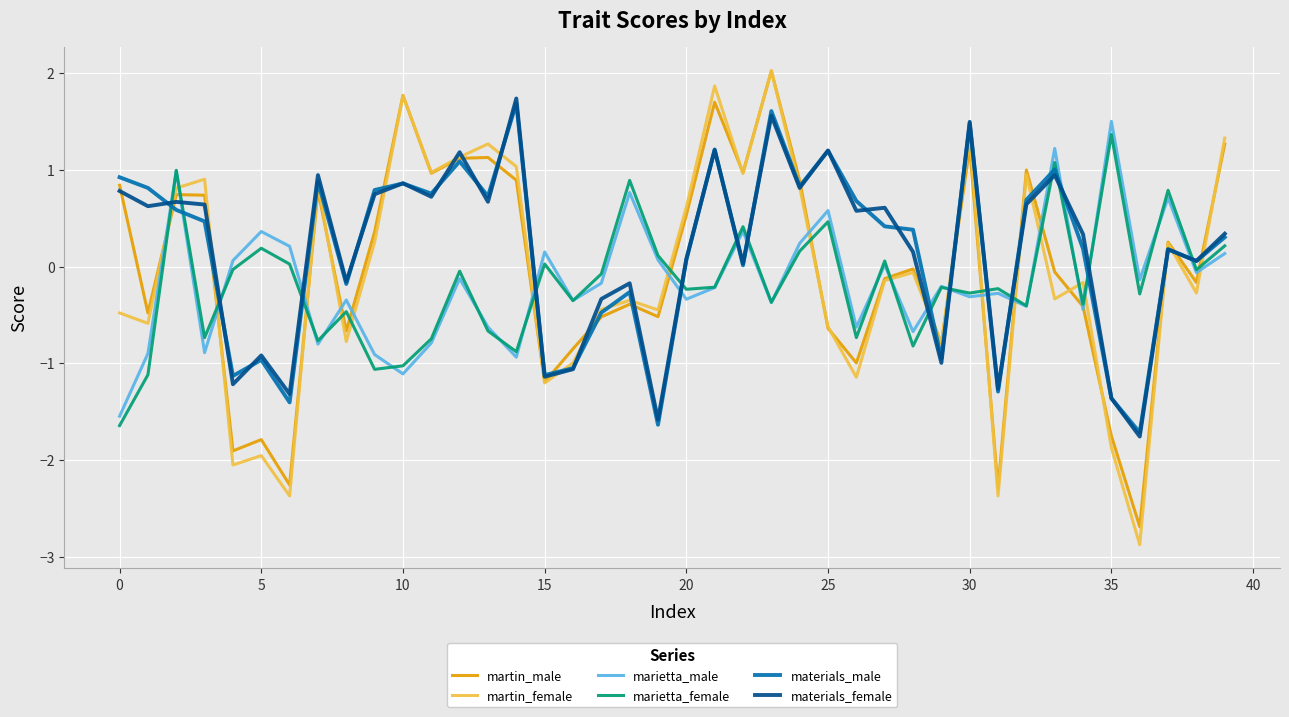

In marietta_male, how many points are lower than both neighbors (excluding endpoints)?

14